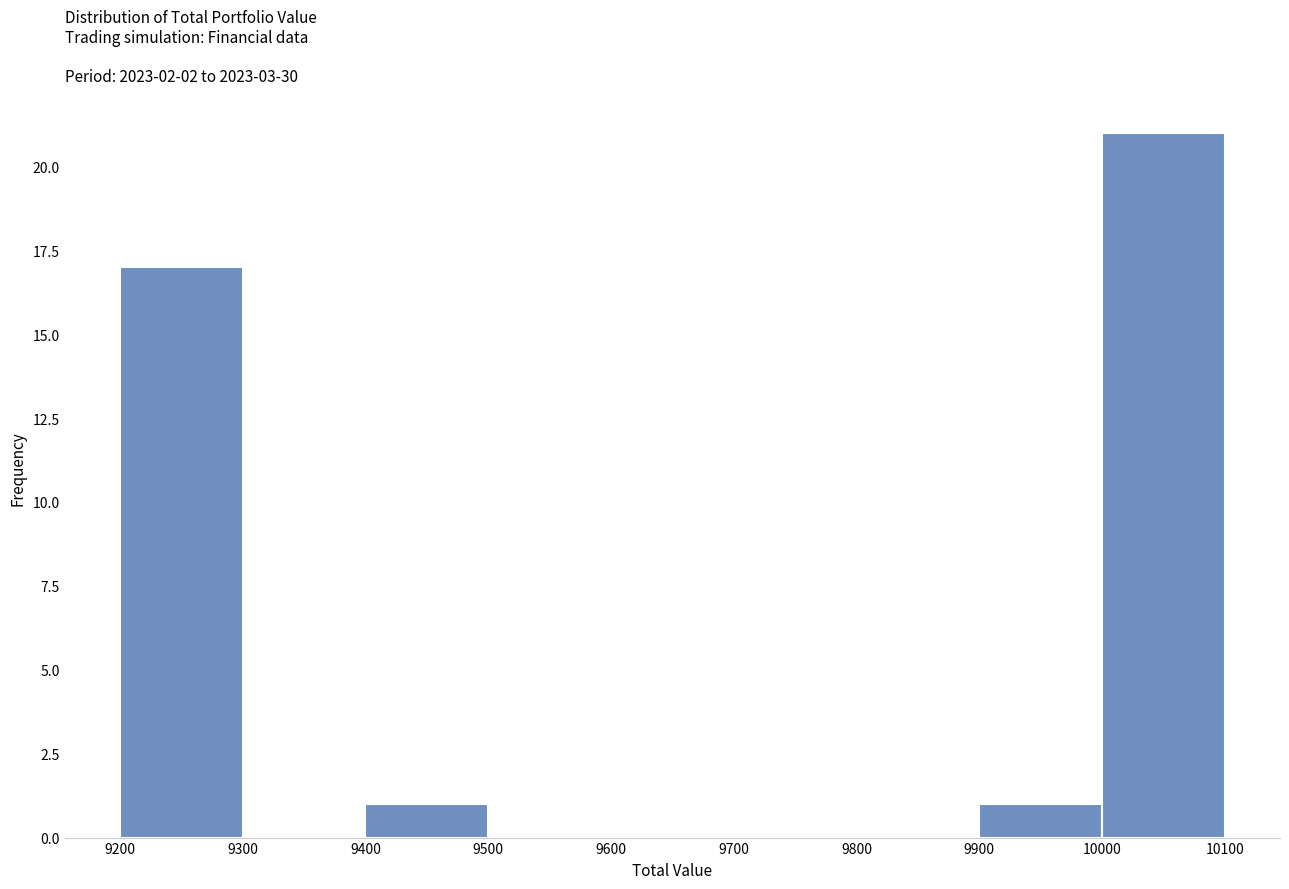

Reading left to right, transcribe this chart: for each bar, give the range it covers on the x-axis and its height. The values are not printed on the chart, so give them approximately, as read against the axis.

9200 to 9300: 17
9300 to 9400: 0
9400 to 9500: 1
9500 to 9600: 0
9600 to 9700: 0
9700 to 9800: 0
9800 to 9900: 0
9900 to 10000: 1
10000 to 10100: 21